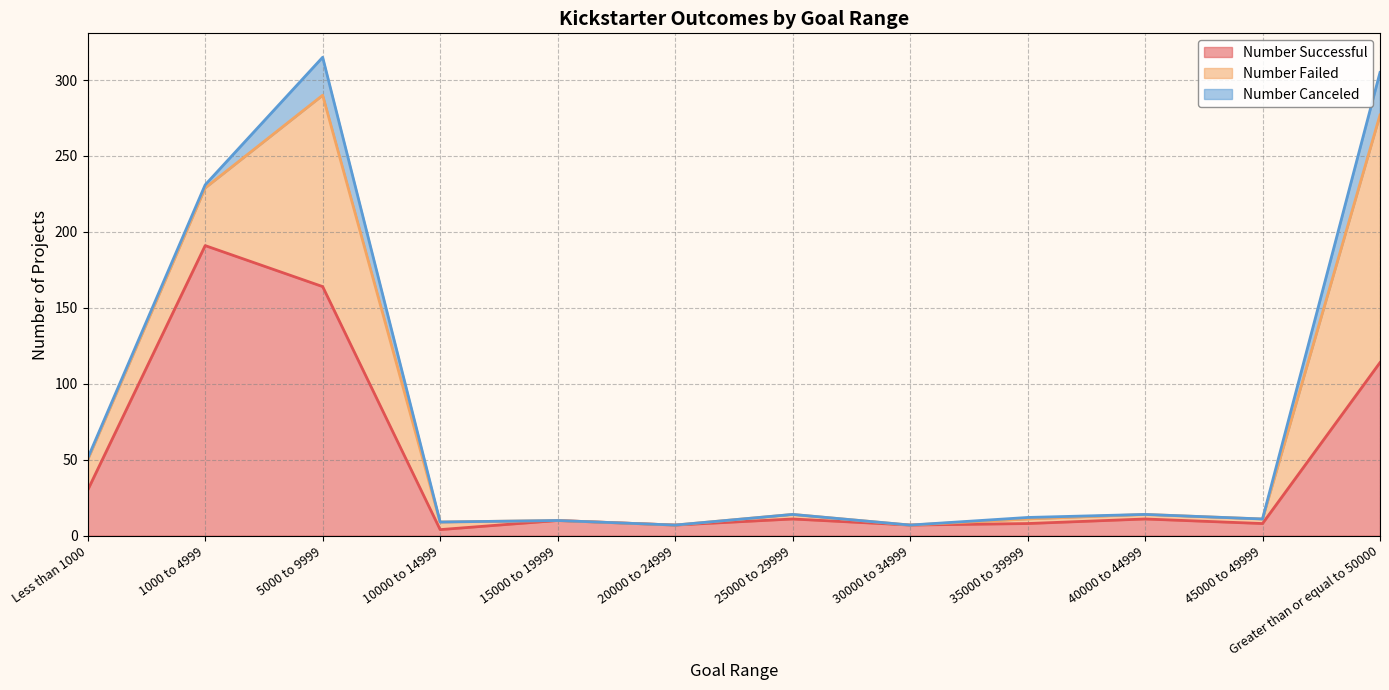

How many series are shown in this chart?

3